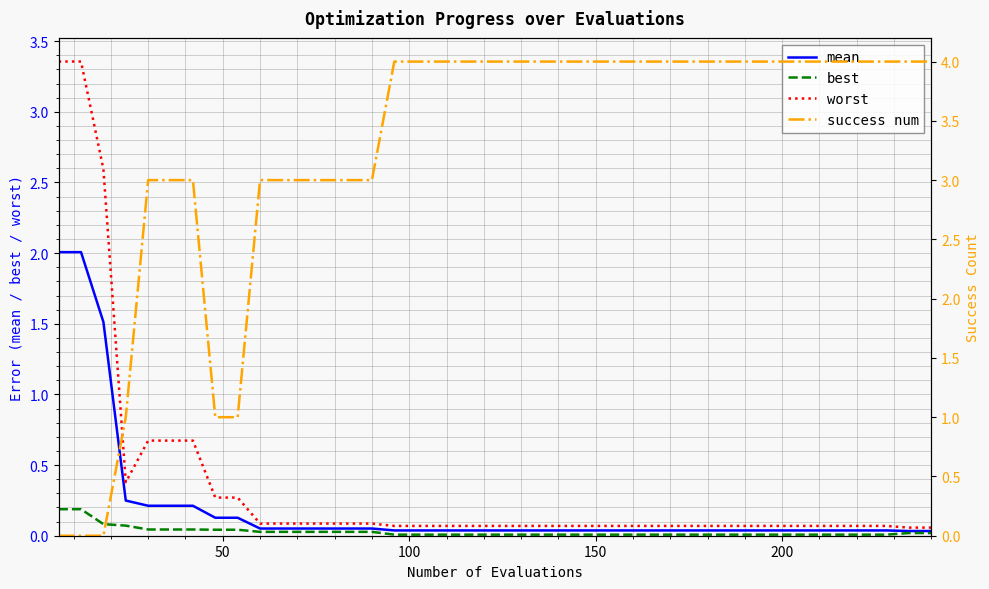

What is the maximum value for mean?

2.0